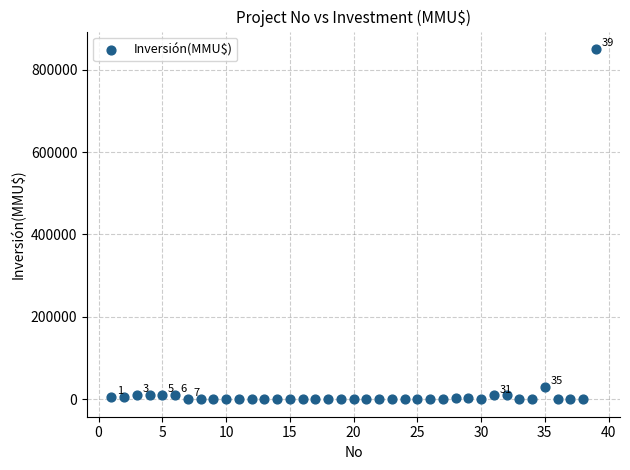

What Y value in the scatter plot is closest to 425000?

30350